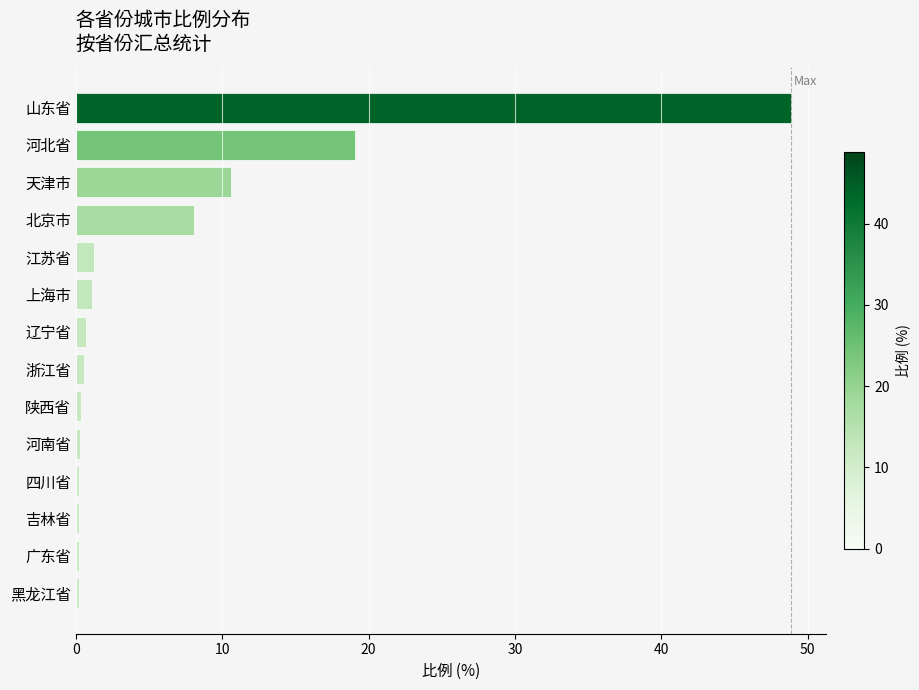

What is the difference between the maximum and minimum values?

48.6